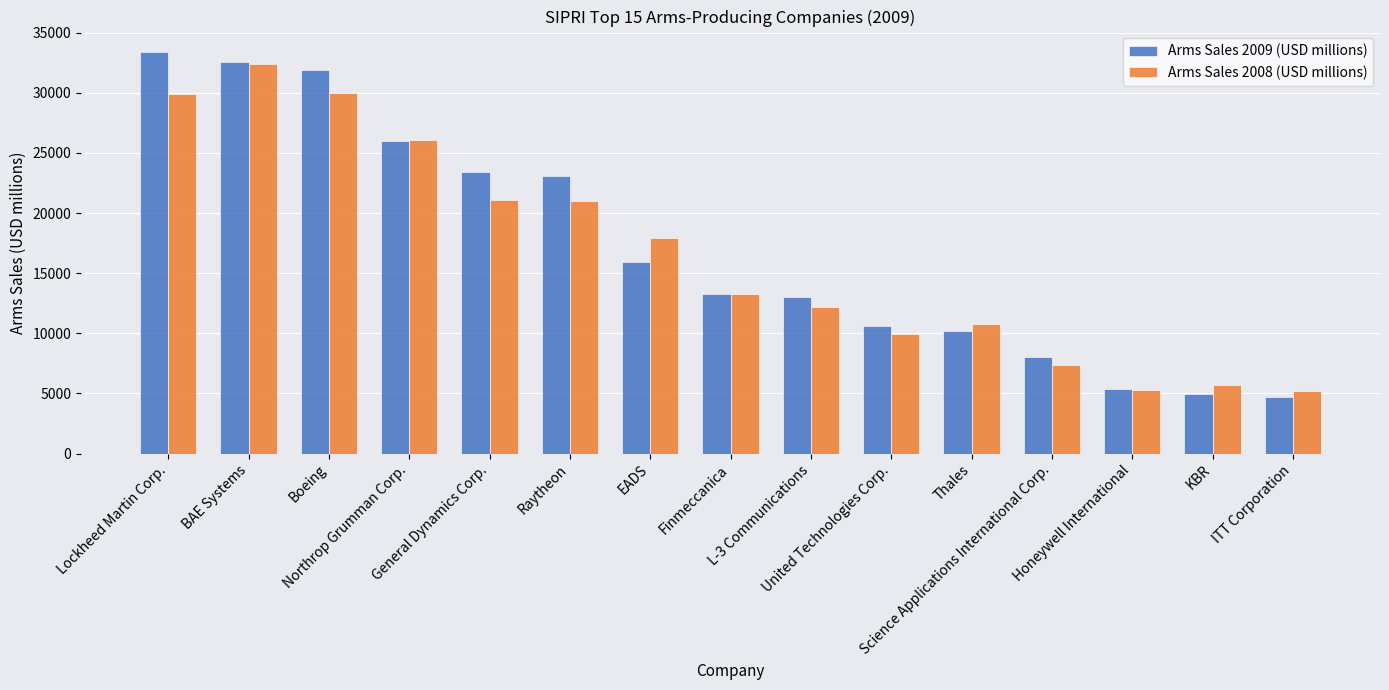

What is the sum of the Arms Sales 2008 (USD millions) values at Thales and Finmeccanica?

24000